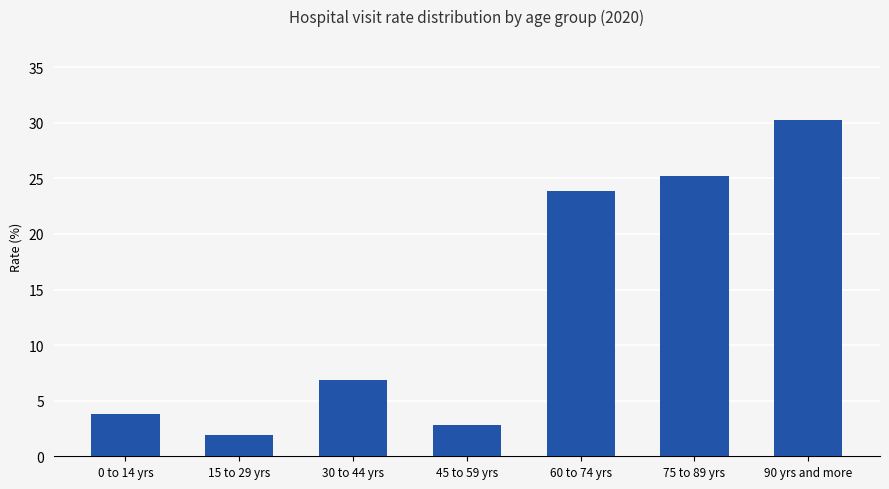

What is the change in value from 15 to 29 yrs to 60 to 74 yrs?

+21.9